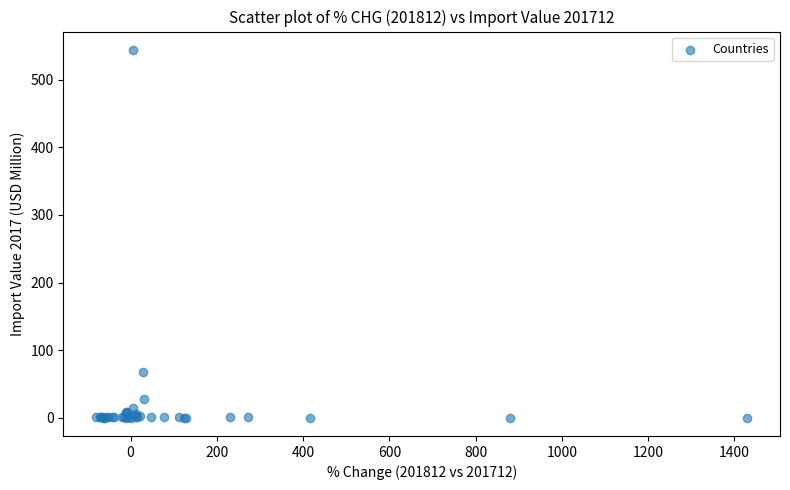

What Y value in the scatter plot is closest to 272?

67.1